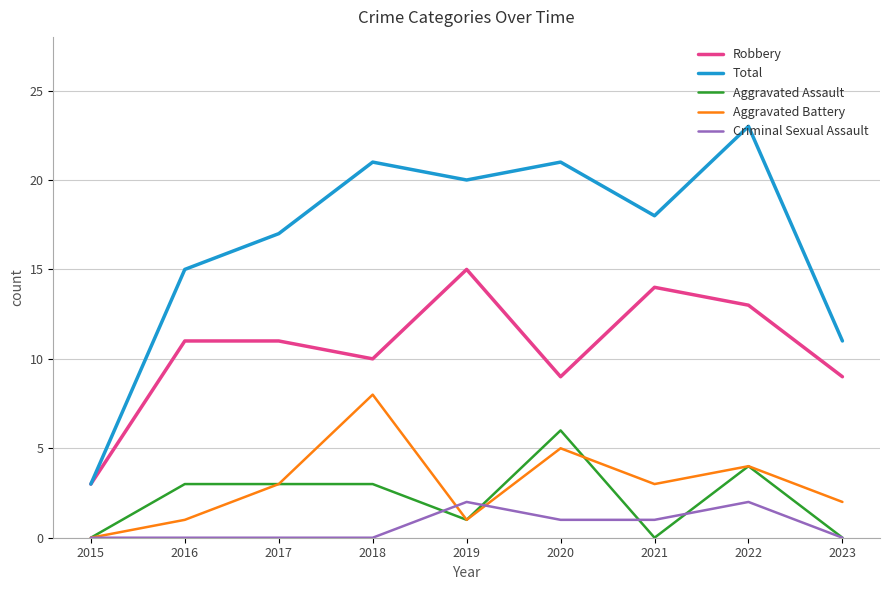

In Robbery, how many points are lower than both neighbors (excluding endpoints)?

2